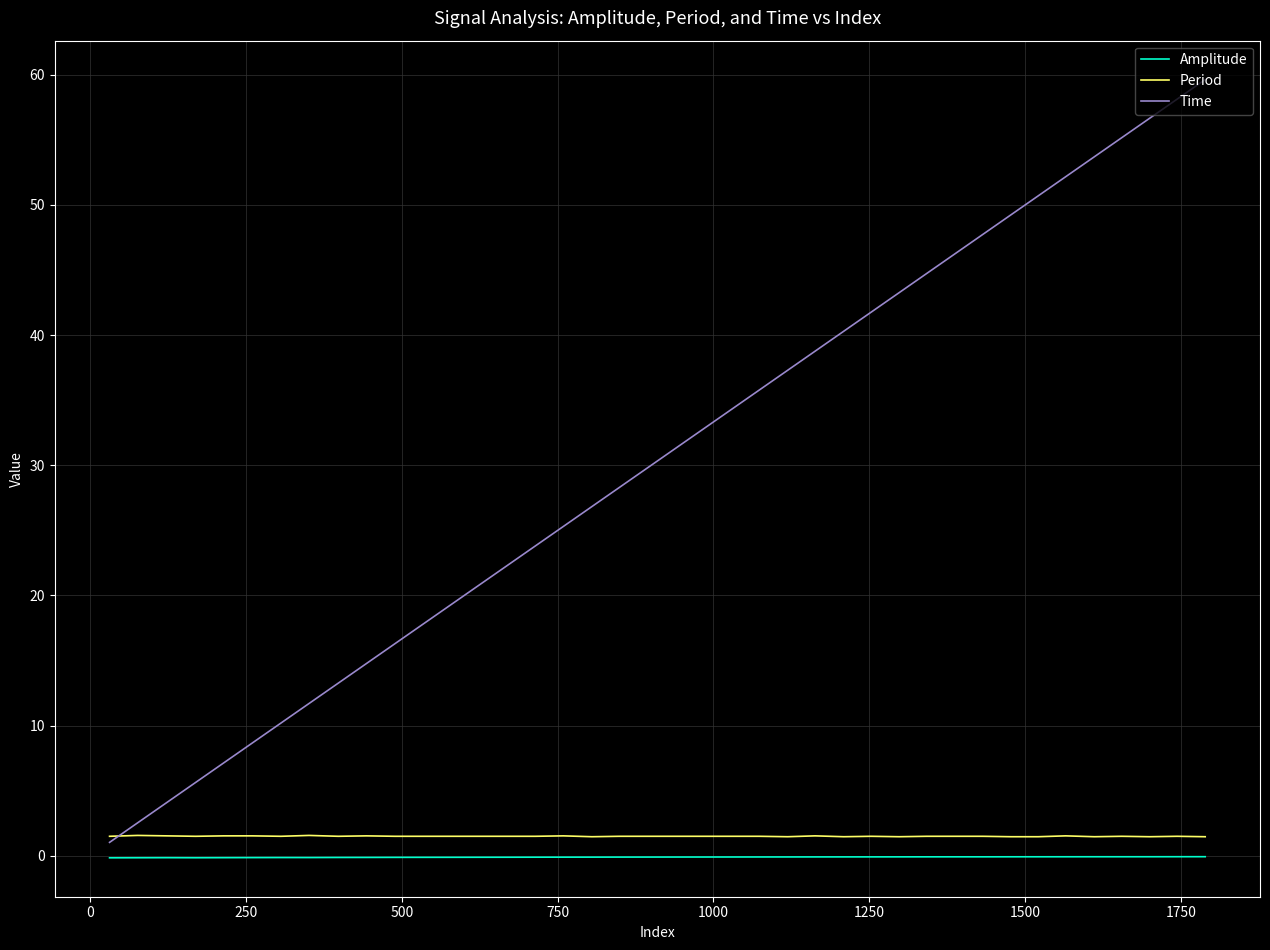

True or false: Period and Amplitude cross at least once.

False